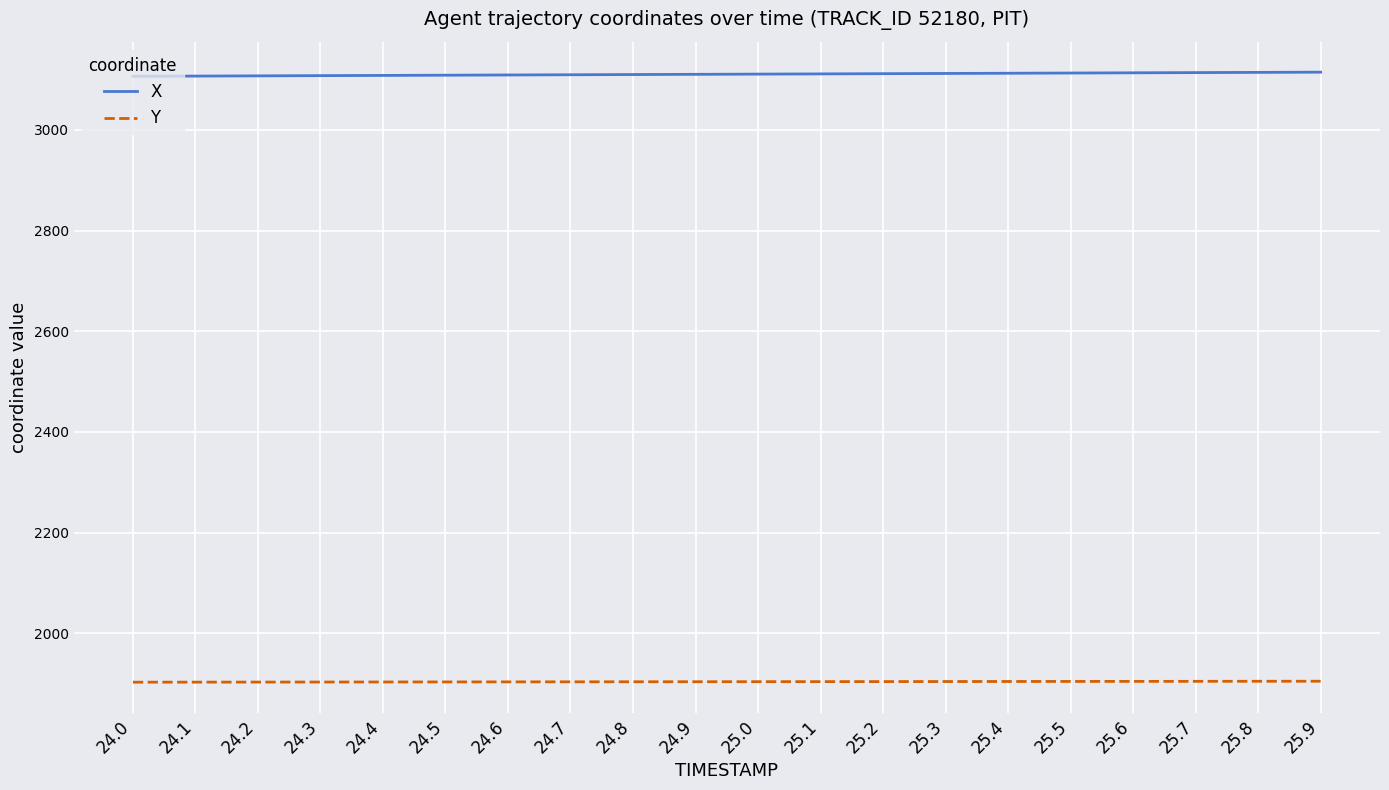

True or false: X and Y intersect in this chart.

False